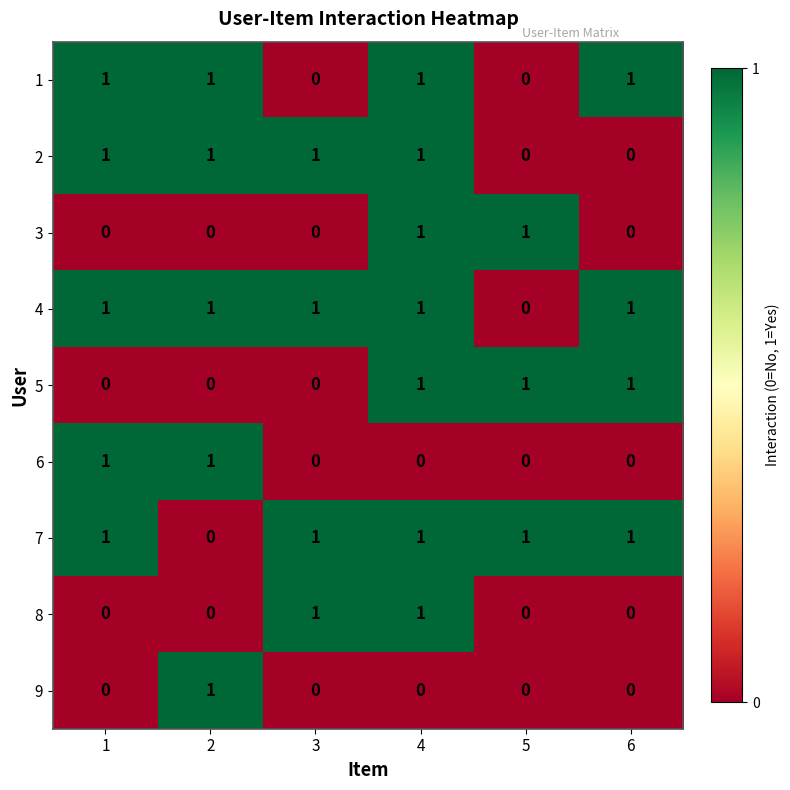

The value of 6 at 3 is 0. True or false?

True